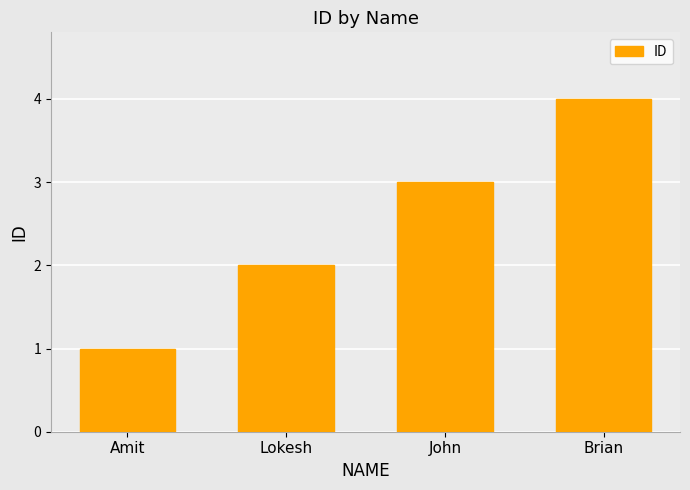

Rank the categories by value from lowest to highest.

Amit, Lokesh, John, Brian